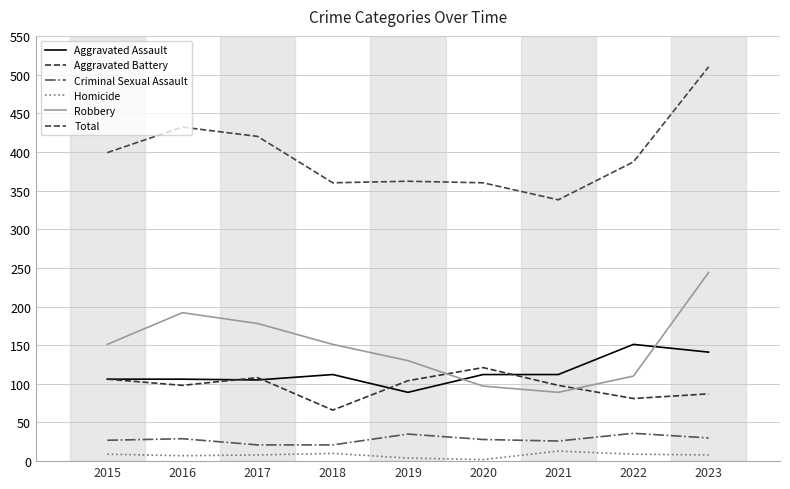

What is the difference between the highest and lowest values at 2020?

358